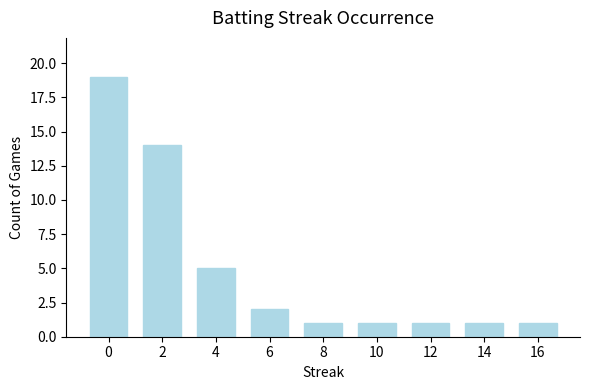

What is the maximum value shown in the chart?

19